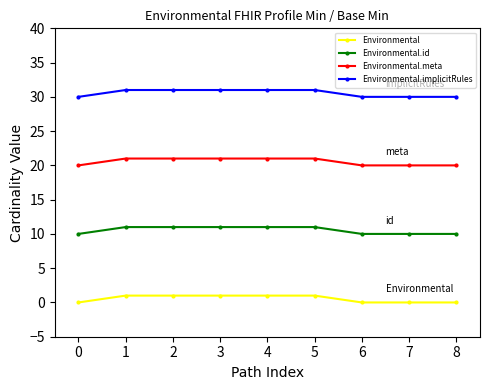

What is the highest value of the Environmental series?

1